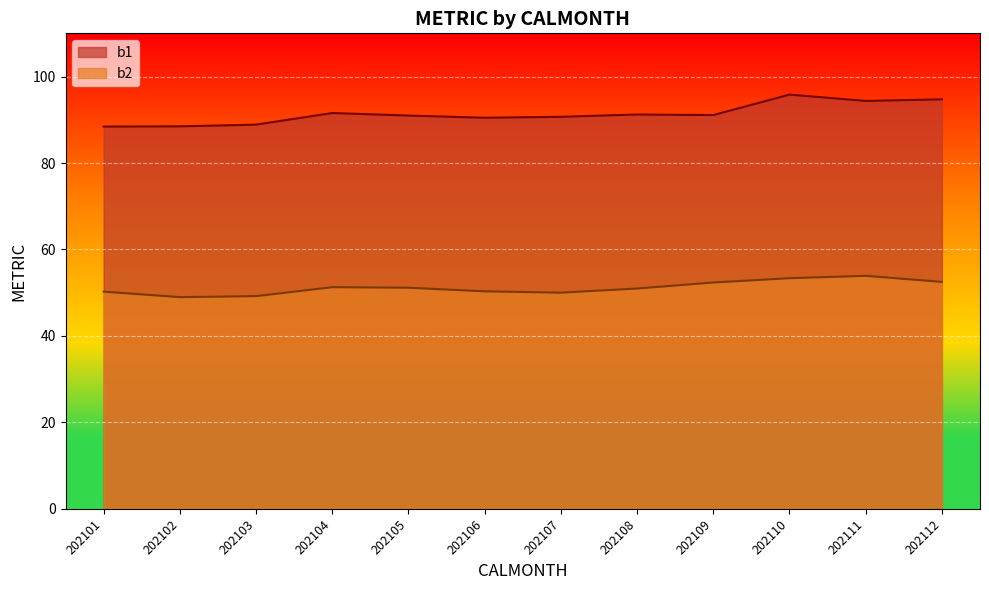

True or false: b2 and b1 cross at least once.

False